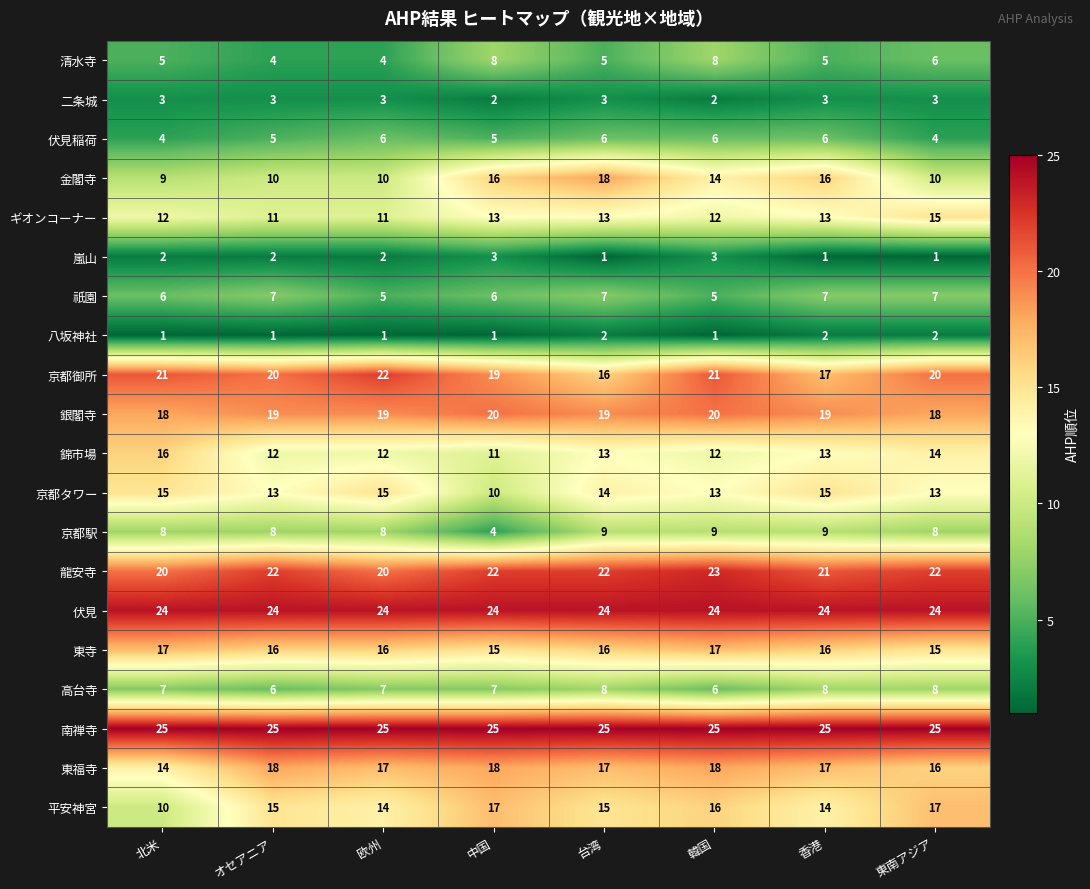

At which label is 京都御所 closest to 19?

中国